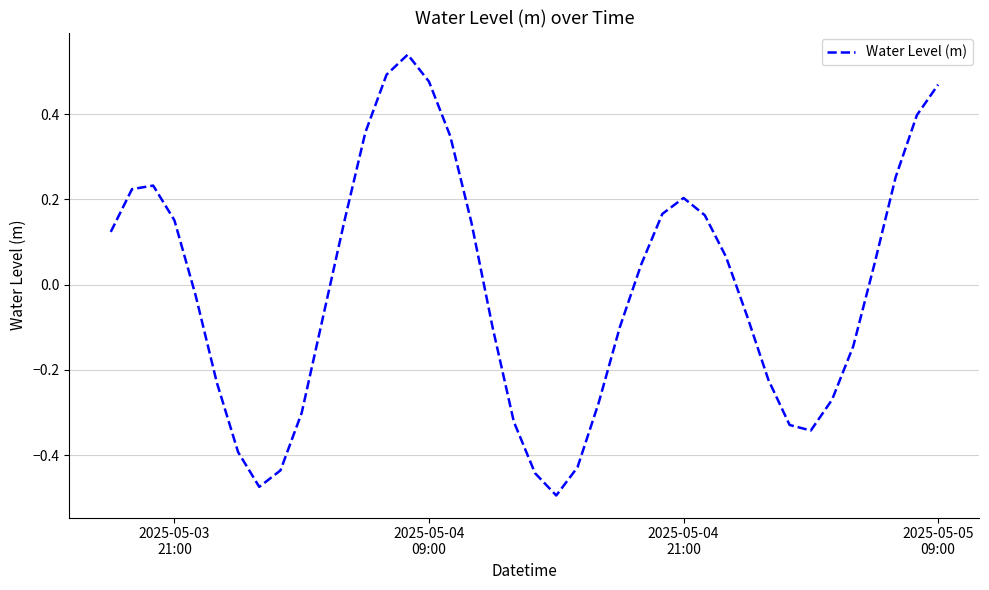

What is the difference between the maximum and minimum values?

1.0